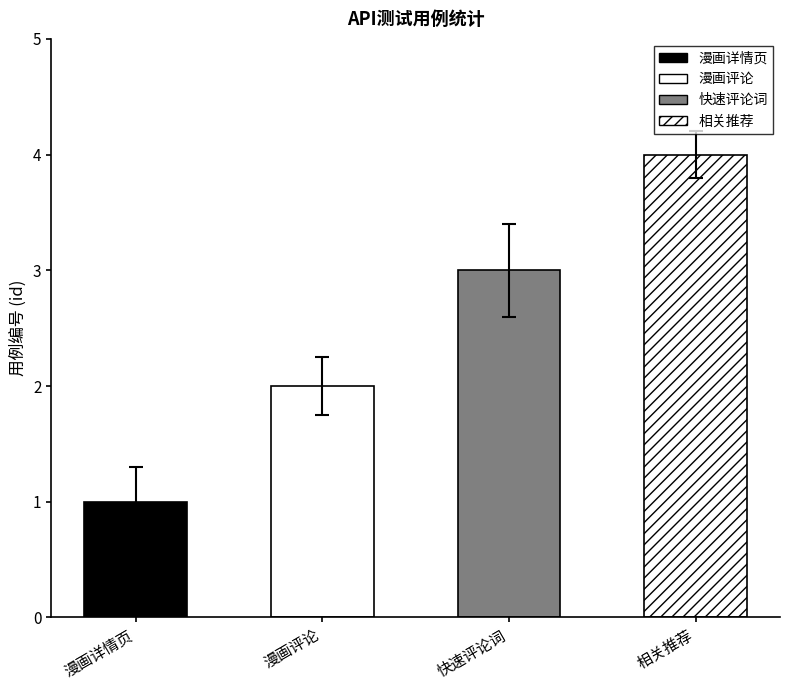

Which label corresponds to the largest value in the chart?

相关推荐